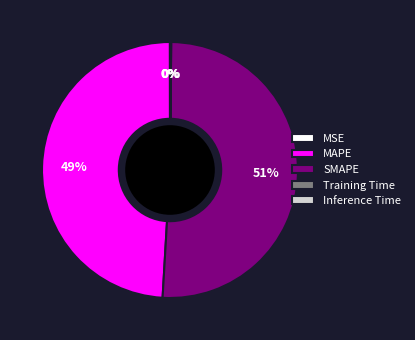

True or false: MAPE accounts for 49% of the total.

True